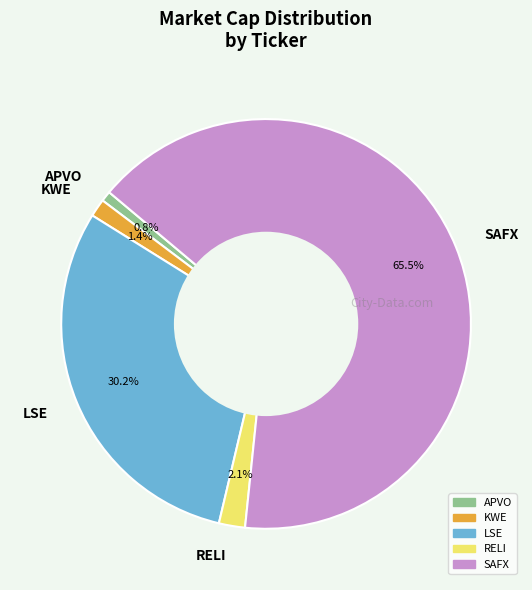

Is it true that RELI is 11% of the pie?

False